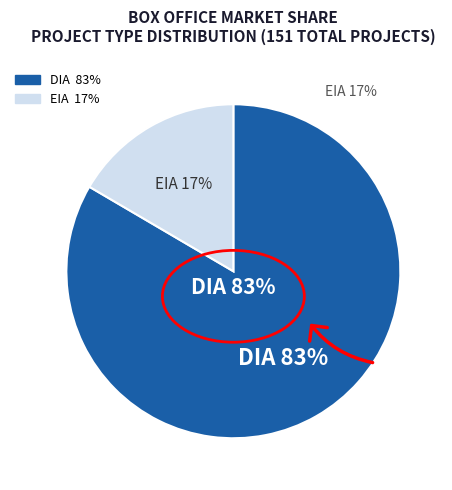

Is there any slice that represents more than half of the pie?

Yes